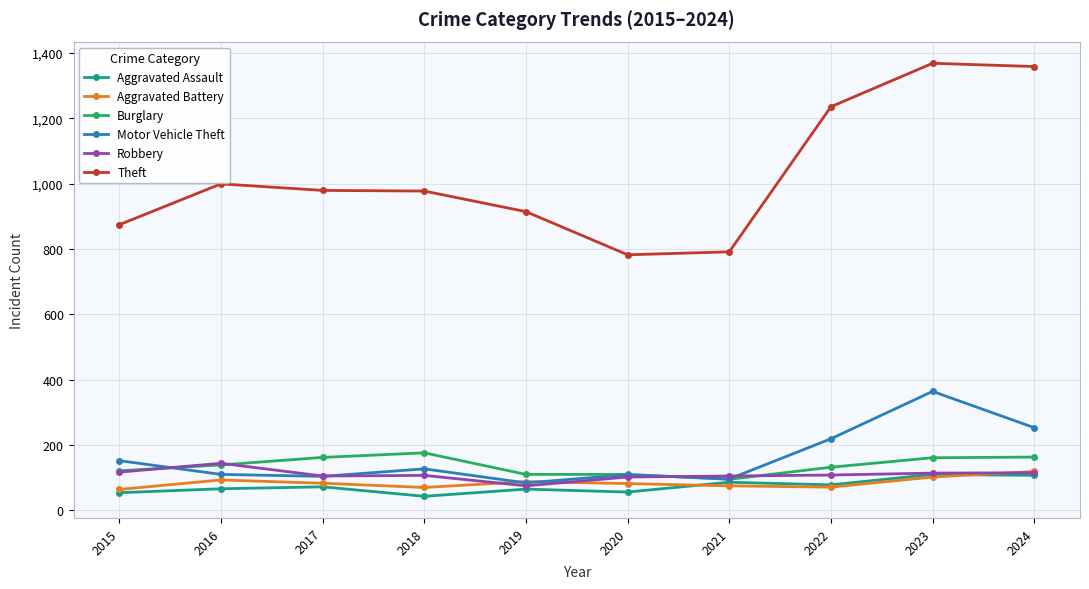

What is the difference between the highest and lowest values at 2019?

849